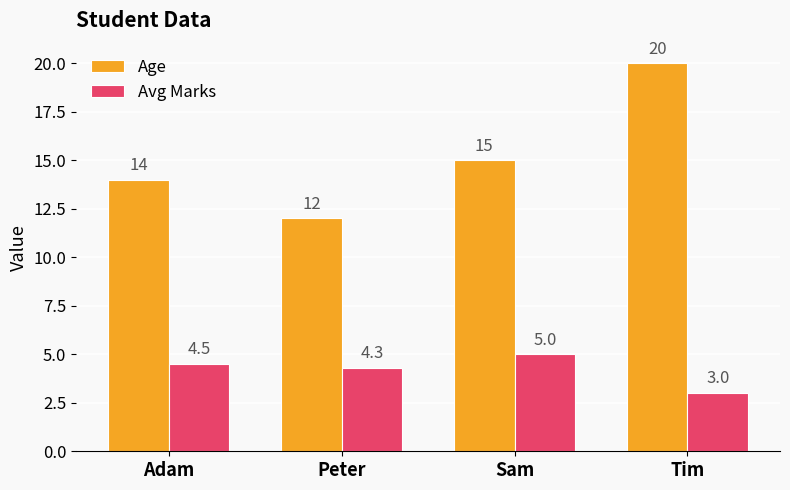

What are all the series names shown in the legend?

Age, Avg Marks